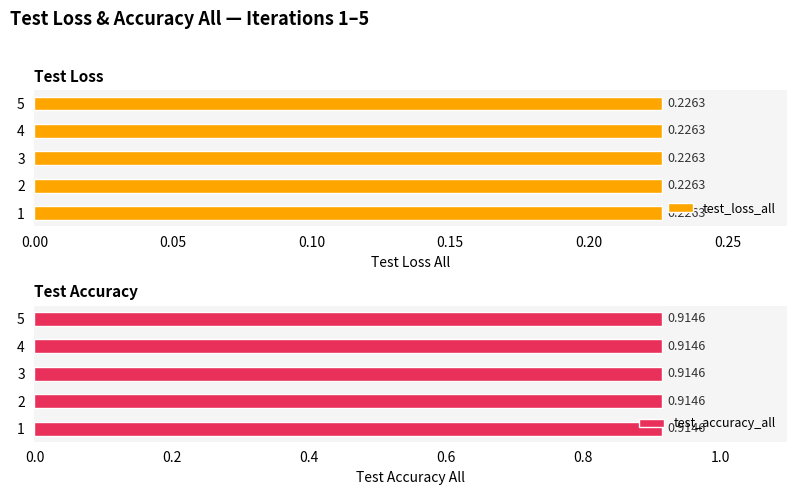

Reading right to left, list all the values displayed in this chart.

test_loss_all: 0.2	0.2	0.2	0.2	0.2
test_accuracy_all: 0.9	0.9	0.9	0.9	0.9